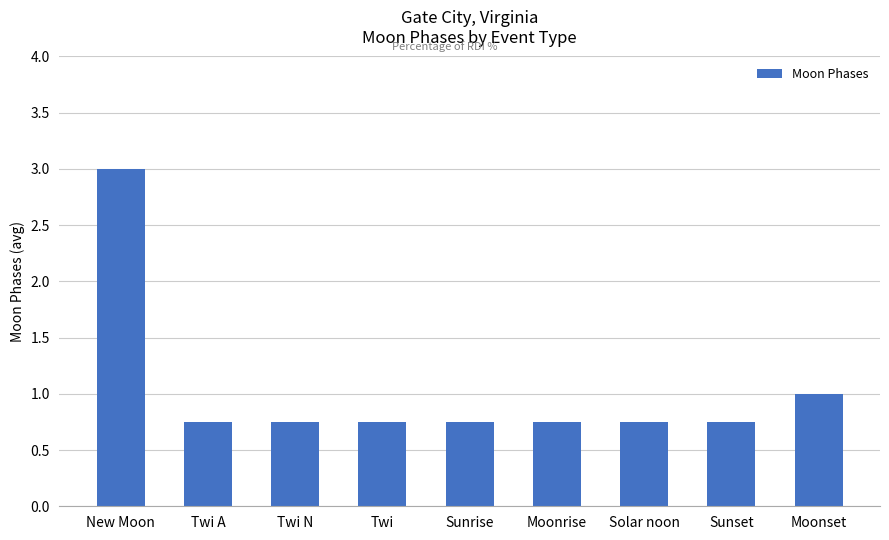

What is the greatest value displayed?

3.0